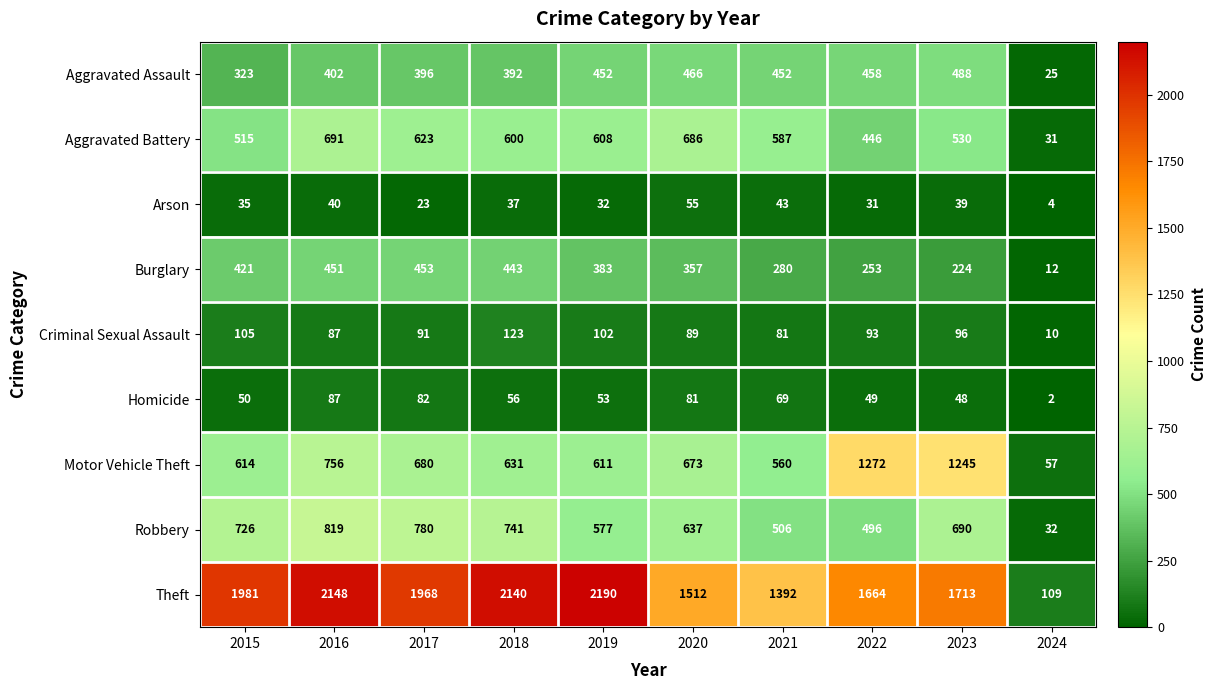

True or false: Arson has a value of 23 at 2017.

True